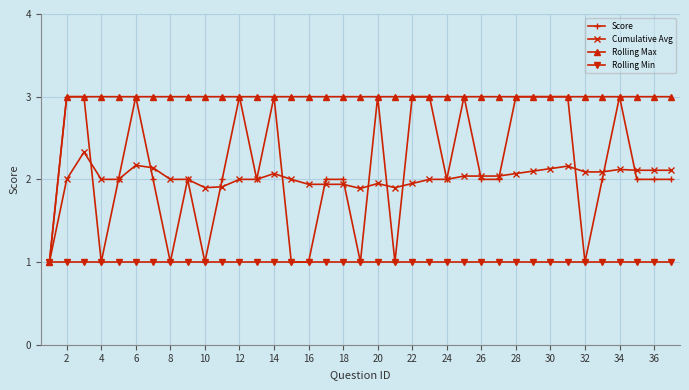

What is the value of the Rolling Min point at the 10th from the left?

1.0